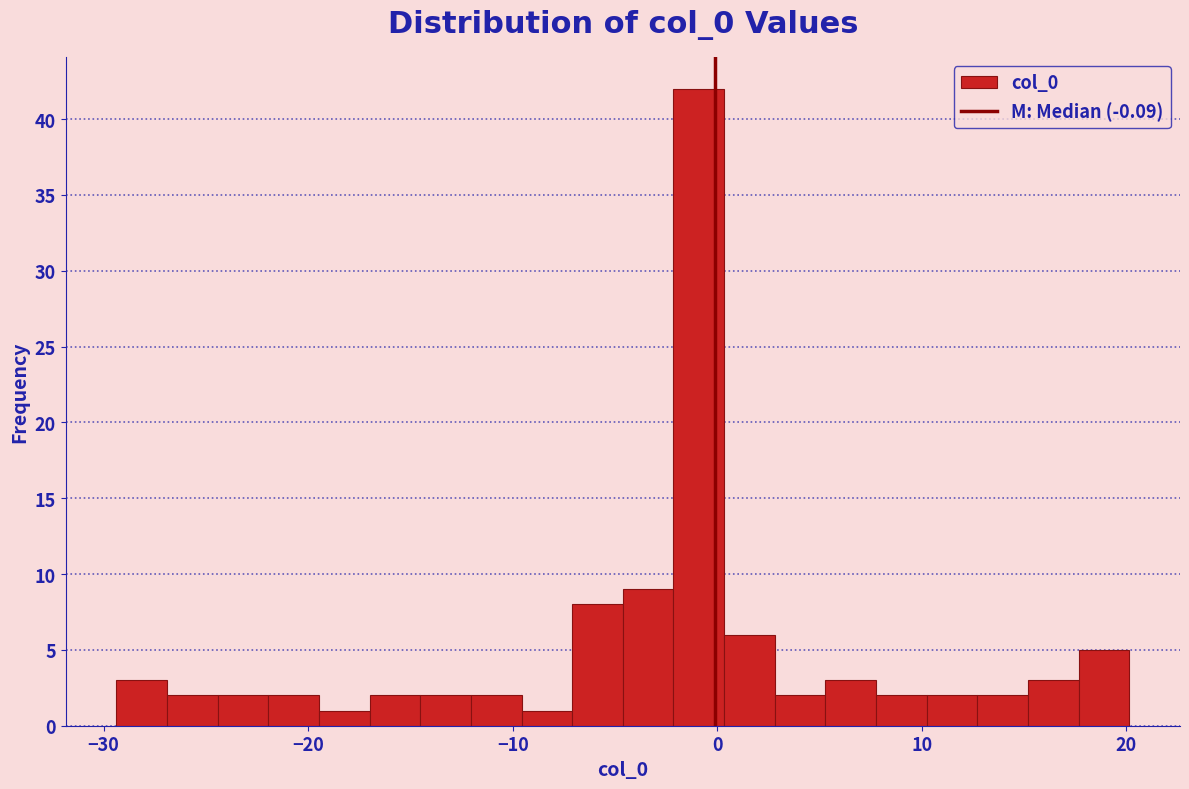

Around what value on the x-axis is the tallest bar? Give the approximate position of its centre, as read against the axis.

-1